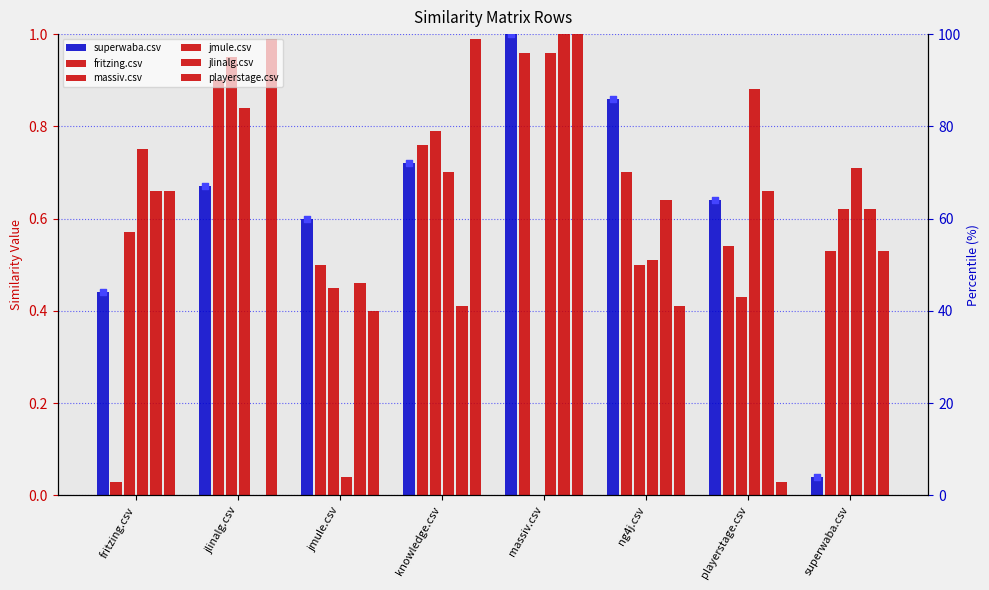

Which series has the largest total across all categories?

jmule.csv